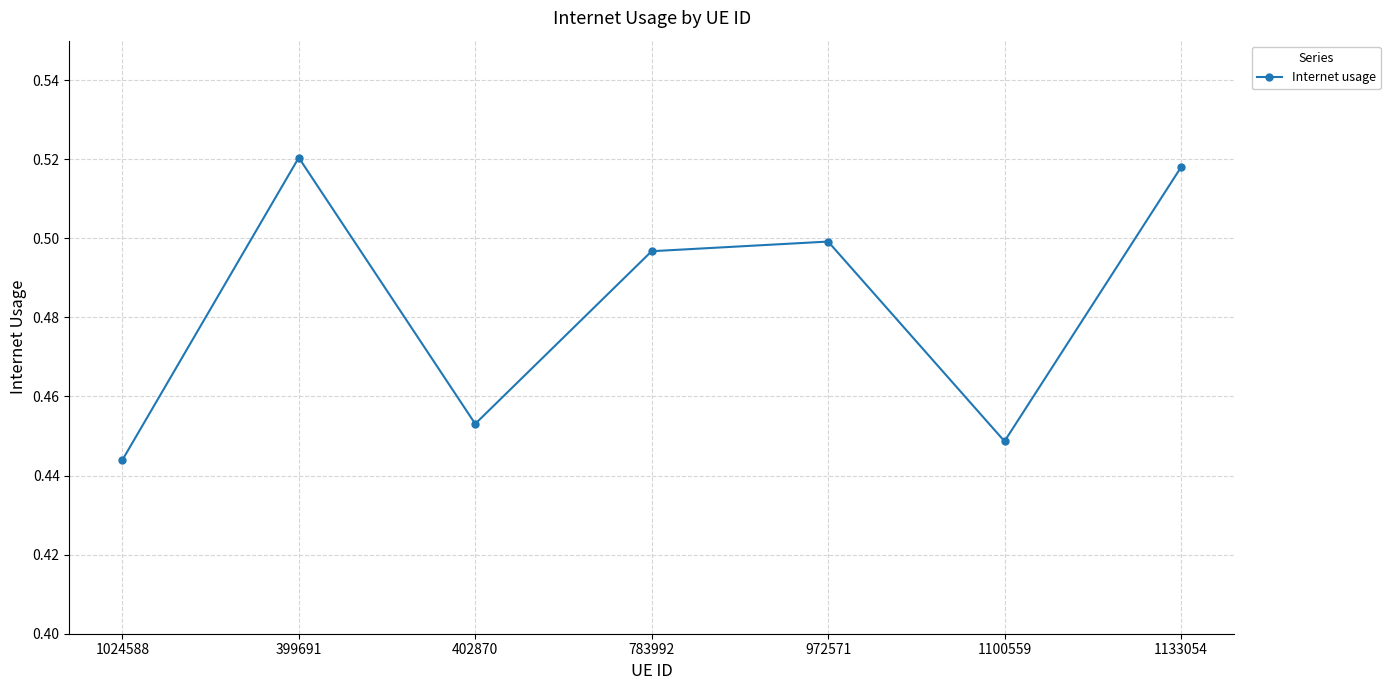

How many points are lower than both their immediate neighbors (excluding endpoints)?

2